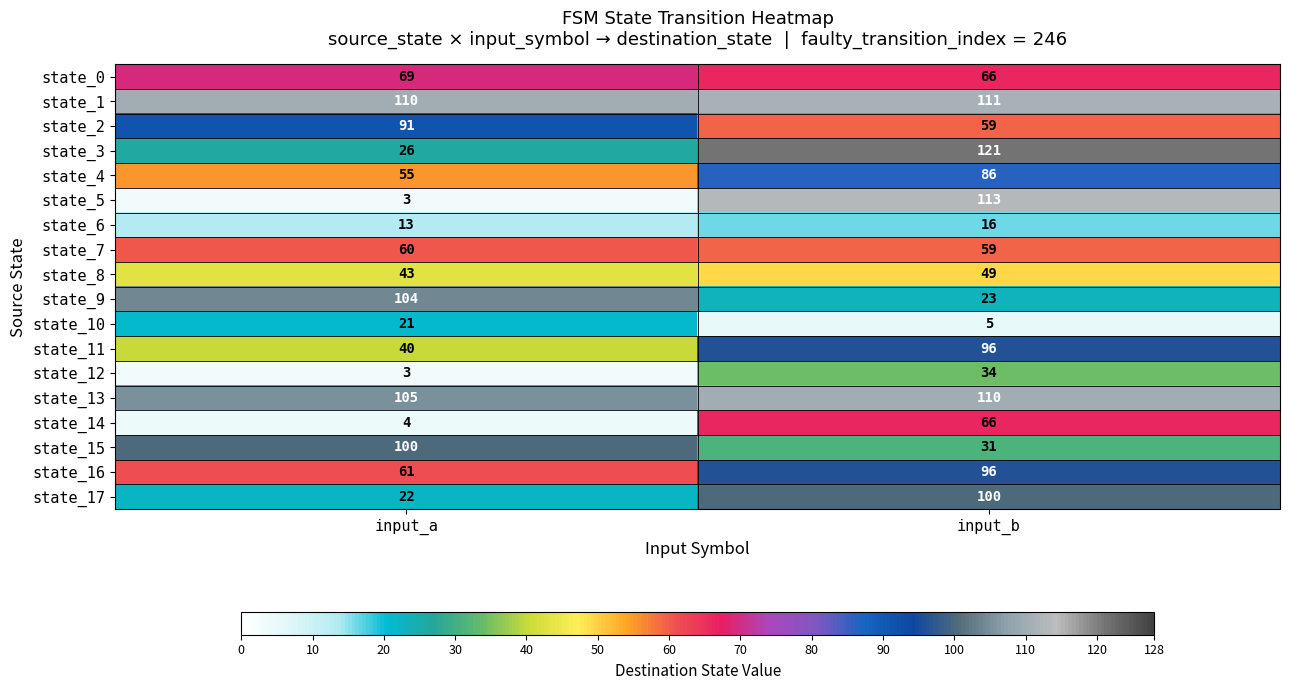

Where is state_3 nearest to the value 73?

input_a